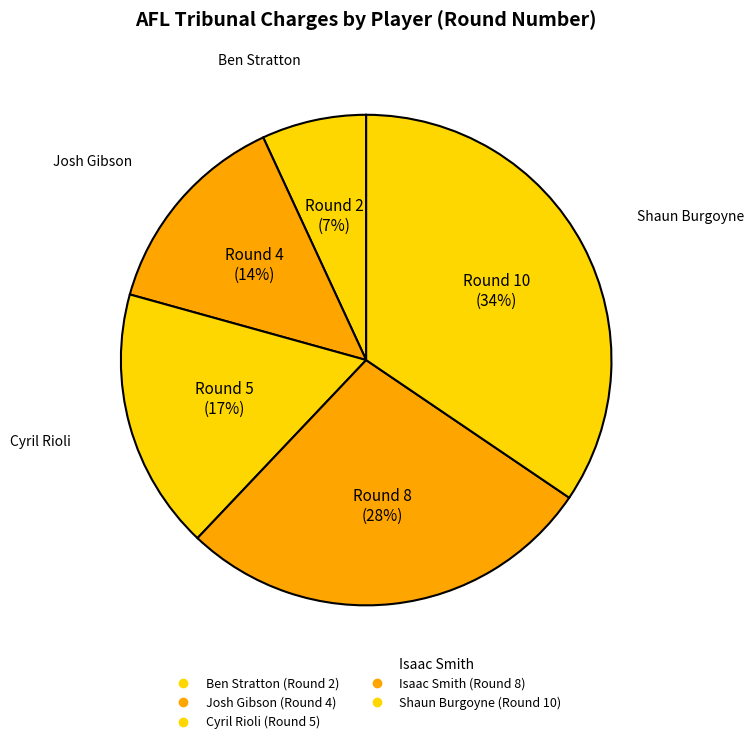

What is the ratio of the value at Ben Stratton to the value at Cyril Rioli?

0.4